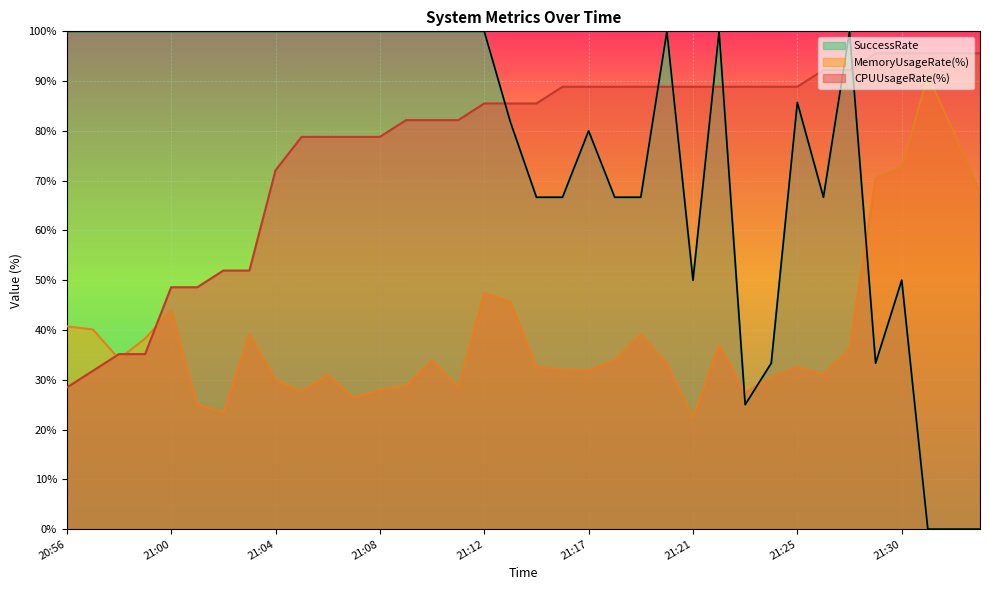

How many times do MemoryUsageRate(%) and SuccessRate cross each other?

3